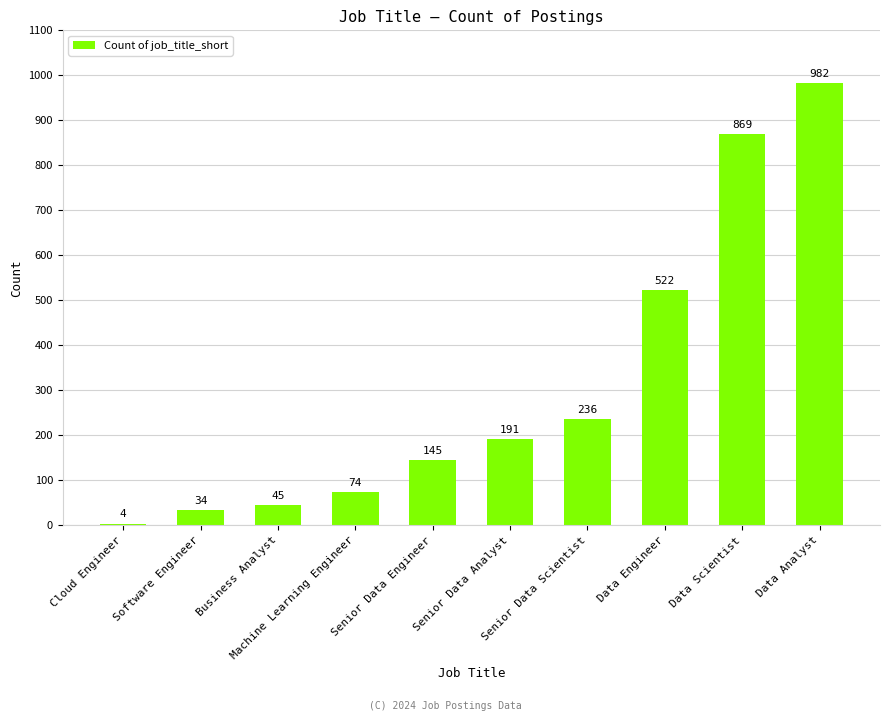

What is the value of the 8th bar from the left?

522